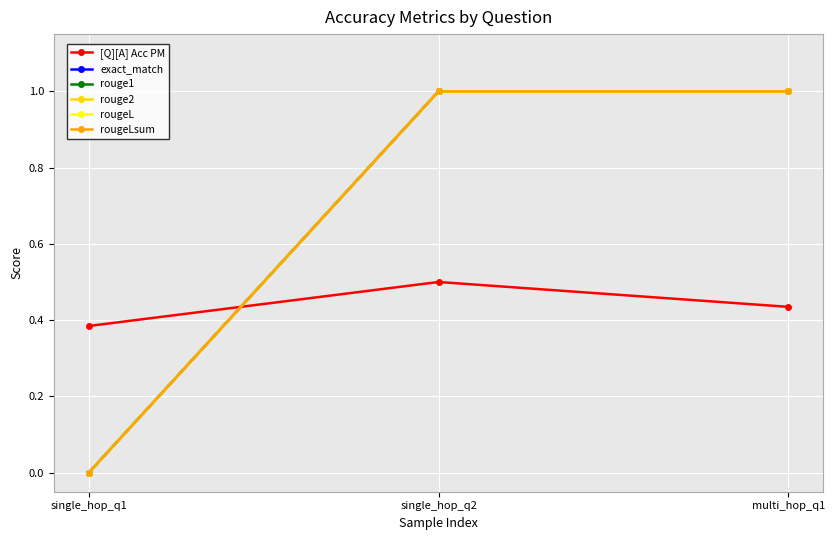

Is this an area chart (filled region under the line)?

No